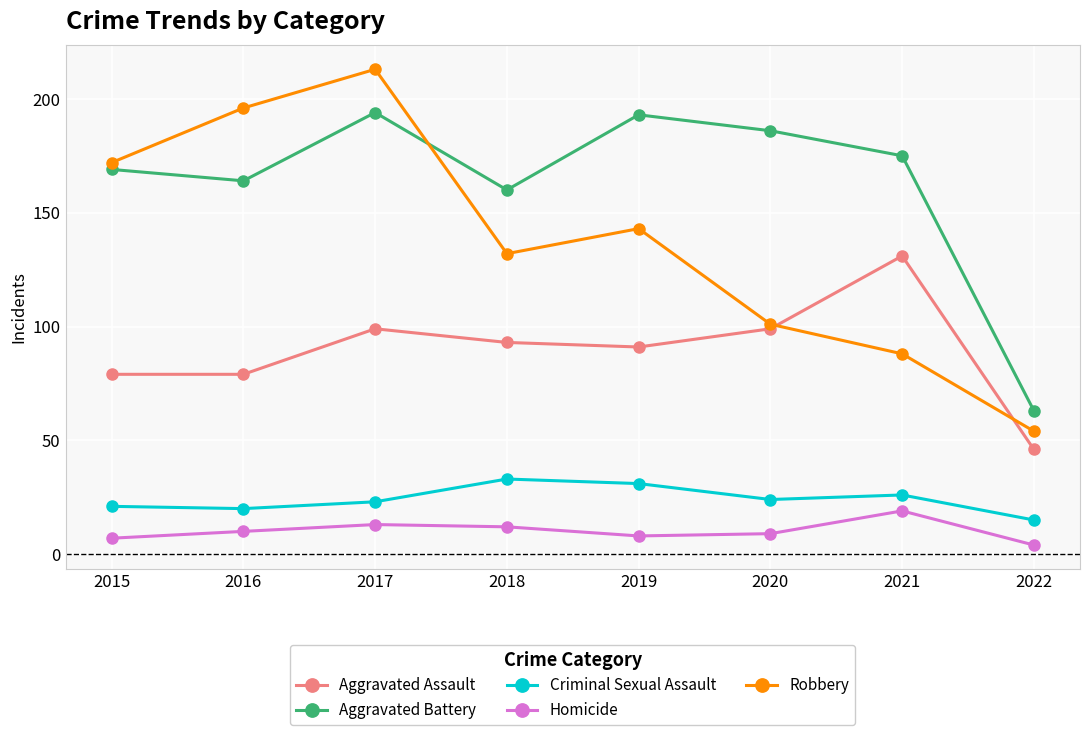

What is the value of the Criminal Sexual Assault point at the 5th from the left?

31